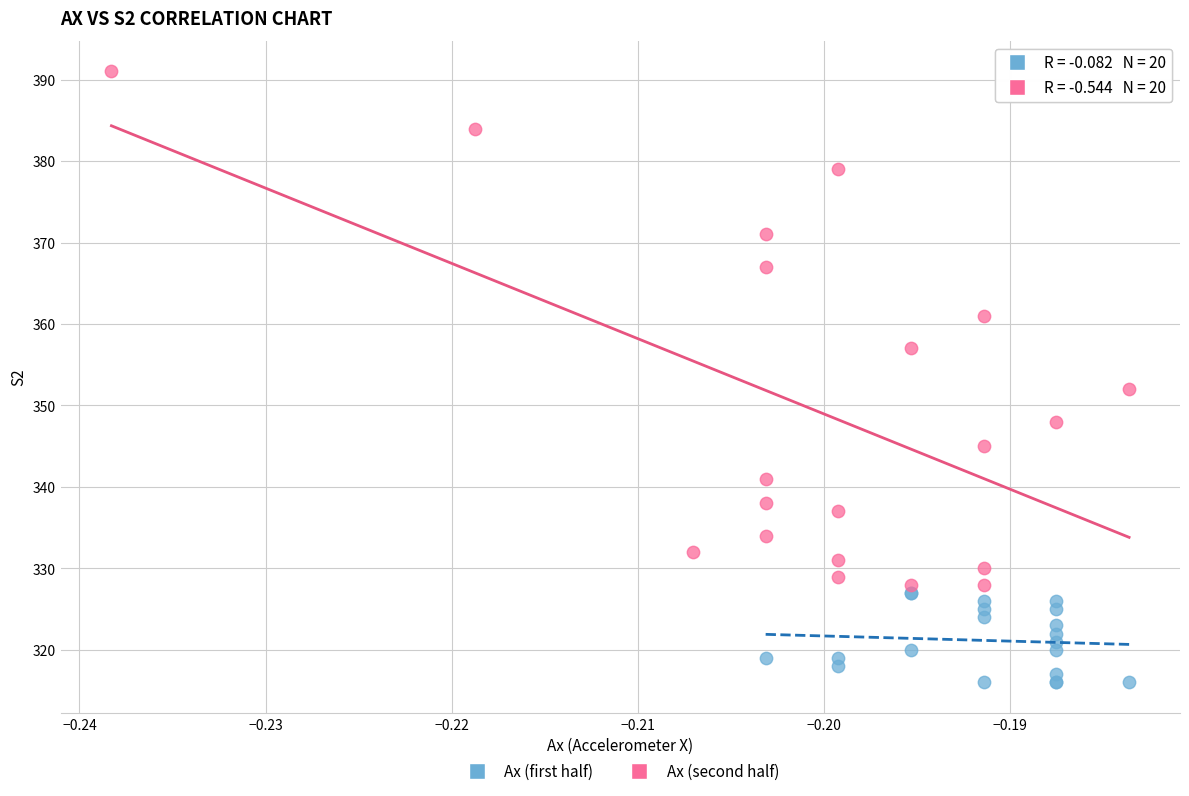

Which series reaches the minimum Y coordinate?

Ax (first half)